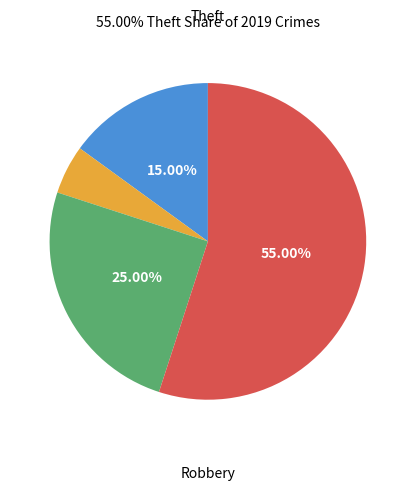

To the nearest percent, what is the average slice percentage?

25%